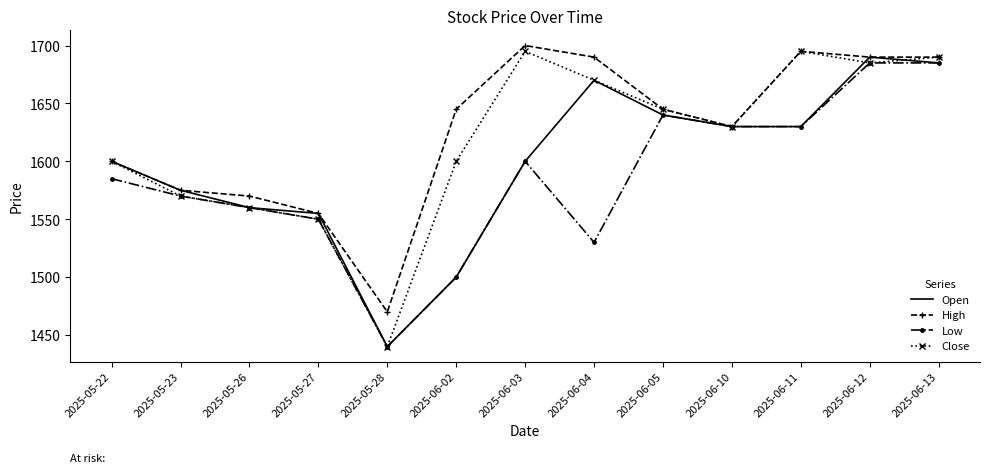

How many interior local peaks does the Close series have?

2